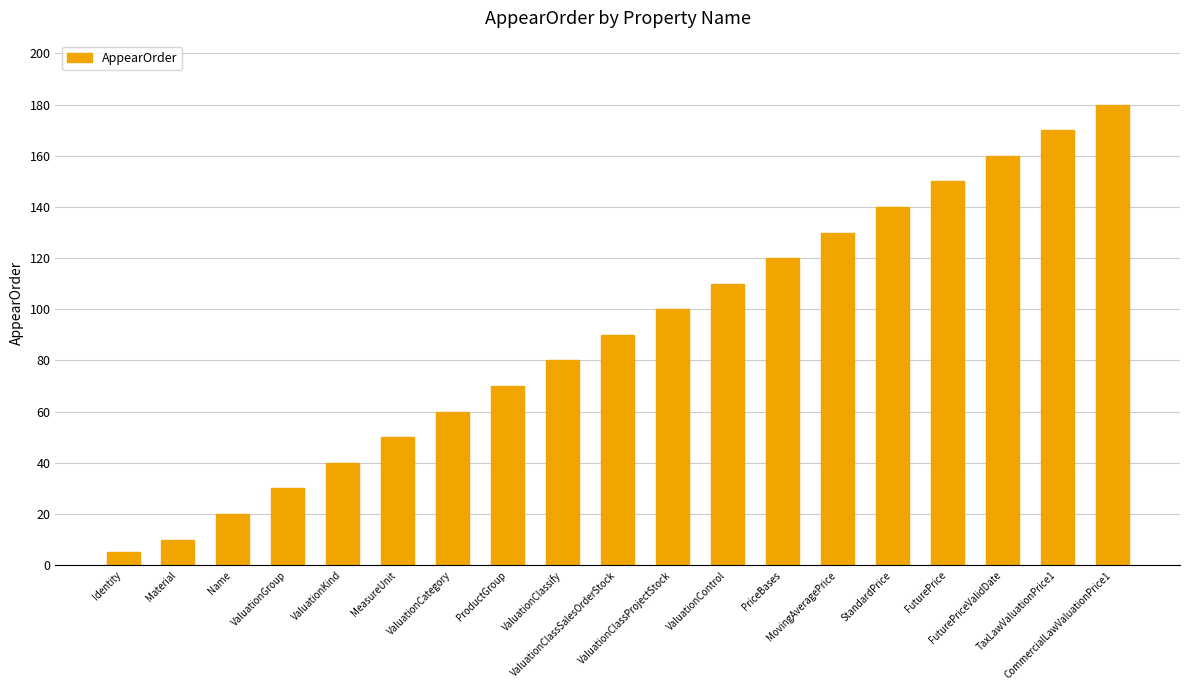

What position from the right is ValuationClassSalesOrderStock?

10